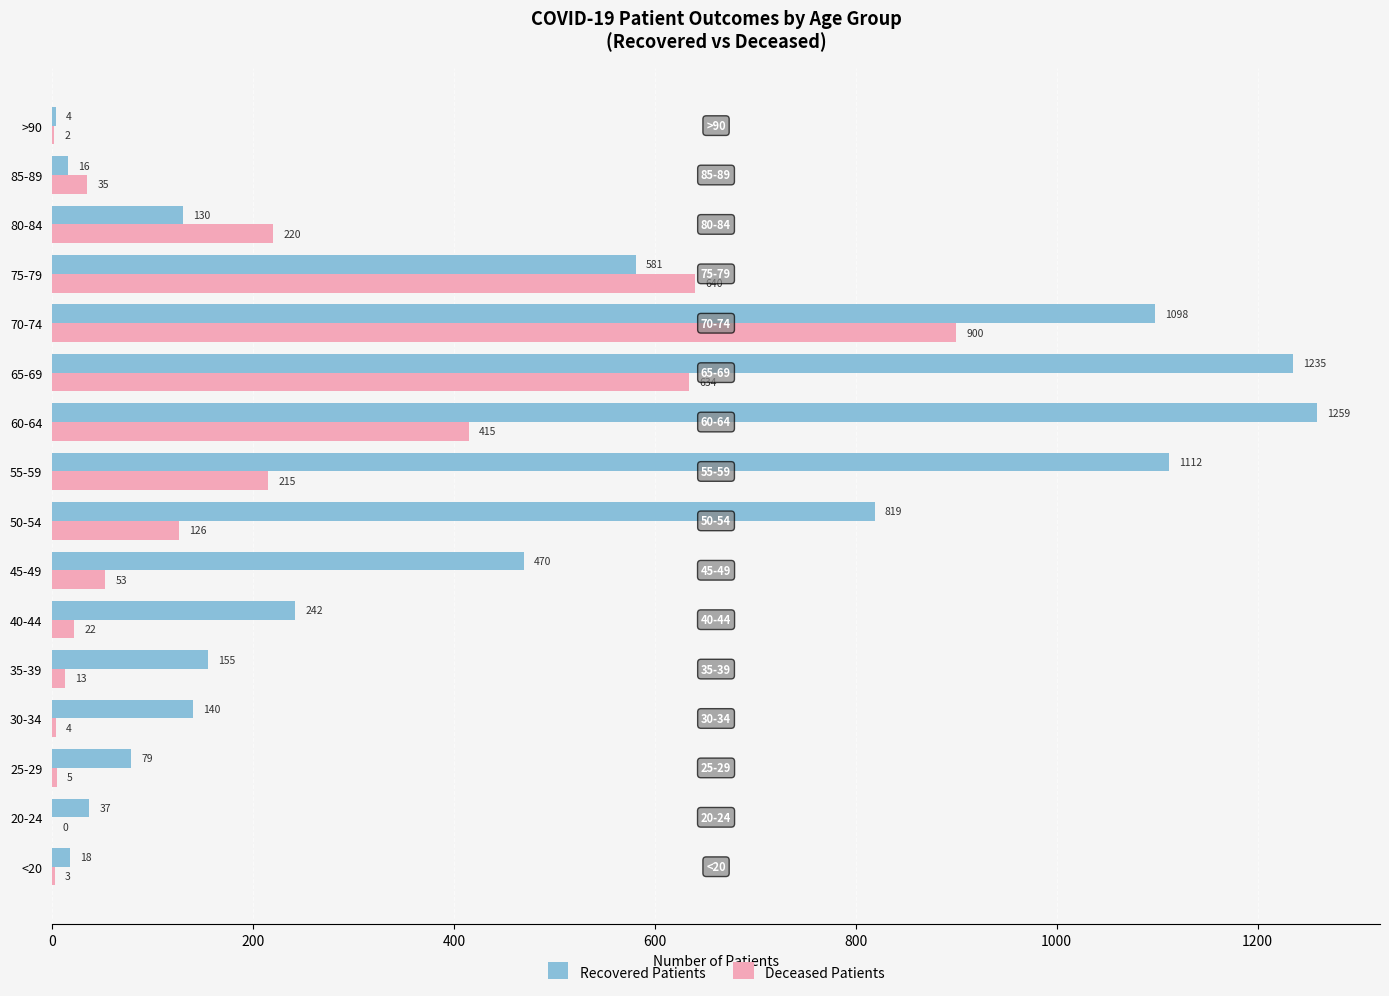

At which label is Deceased Patients closest to 450?

60-64